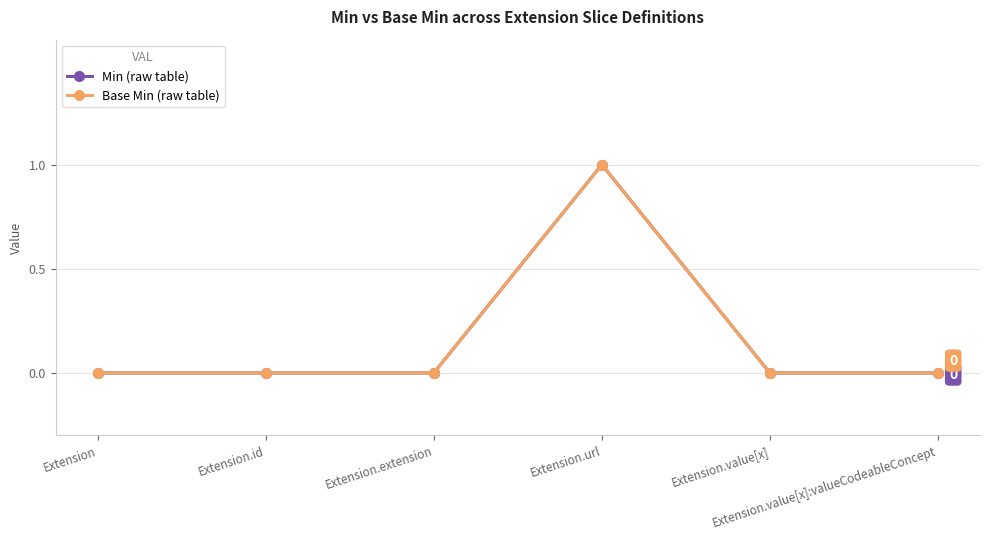

Does the chart have visible grid lines?

Yes